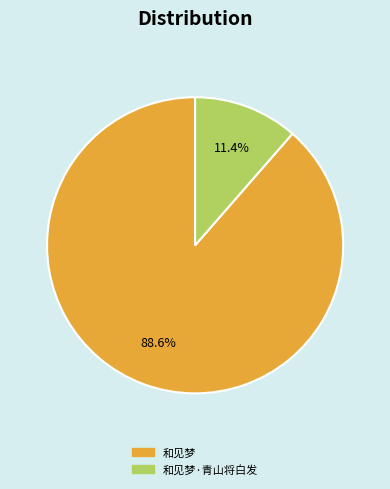

Which slice is the largest?

和见梦